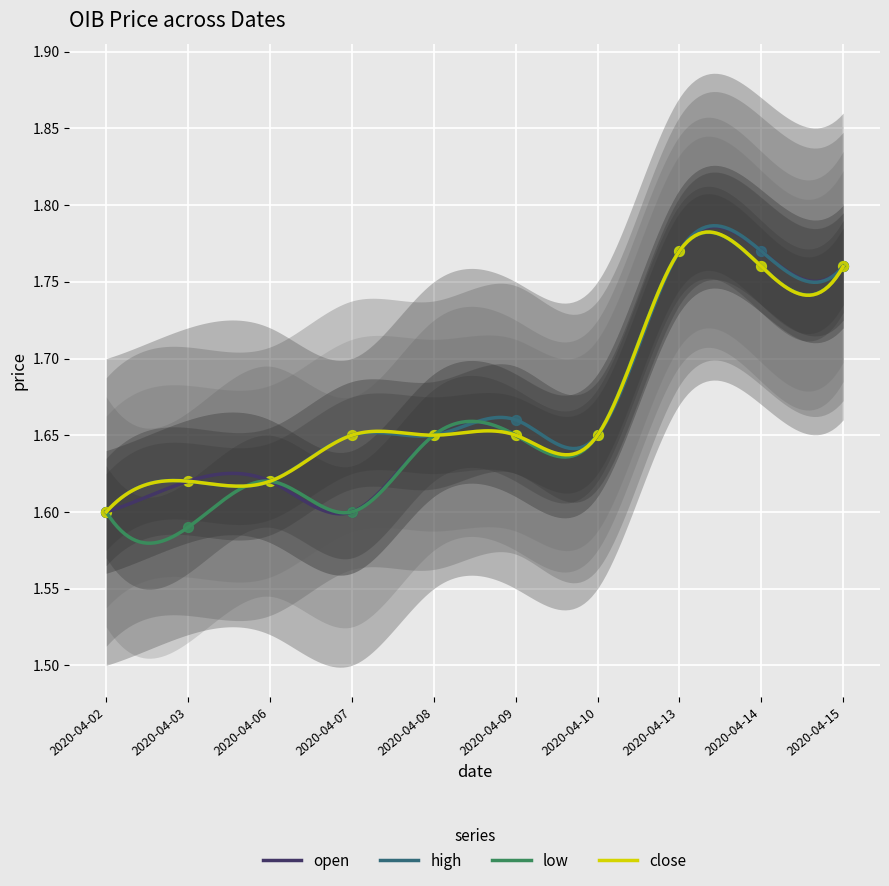

What are all the series names shown in the legend?

open, high, low, close